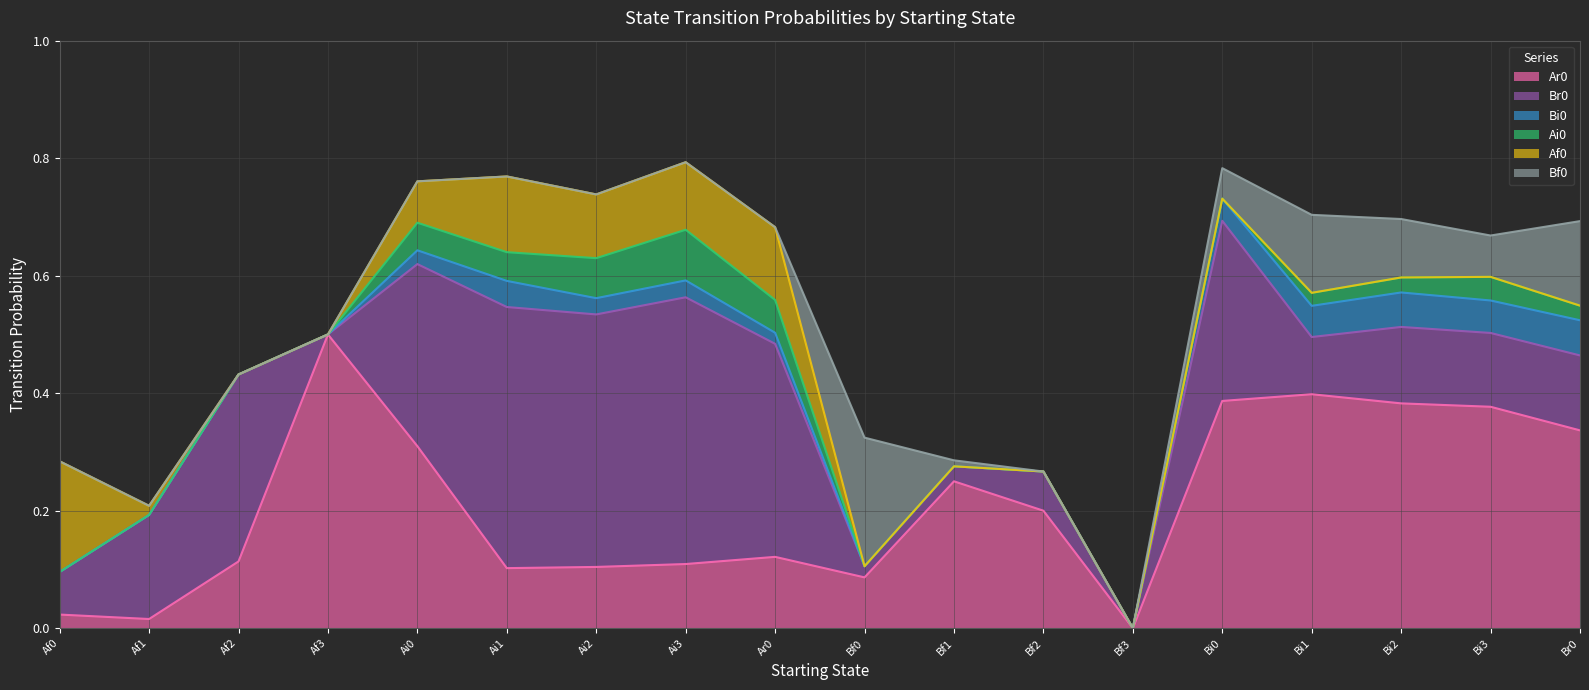

How many distinct data groups are displayed?

6